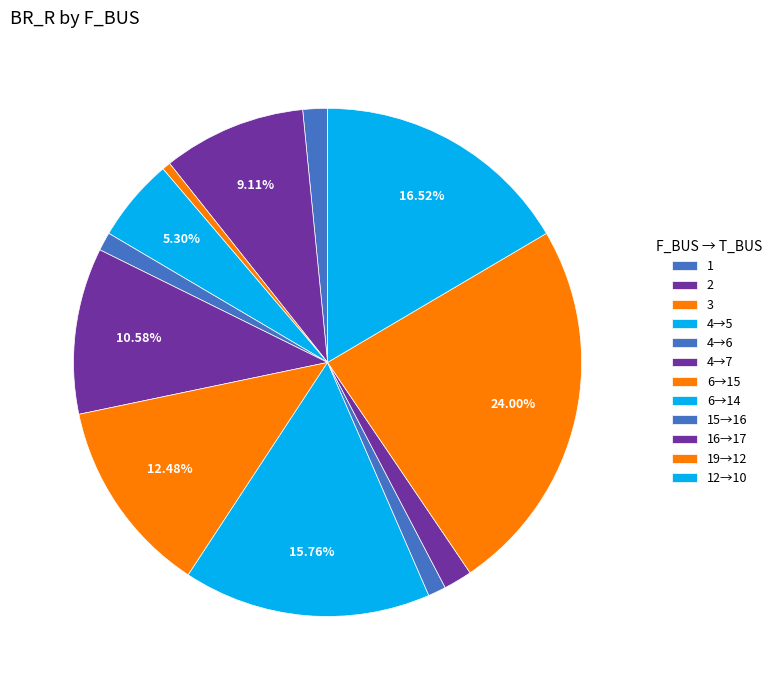

How many slices are in this pie chart?

12